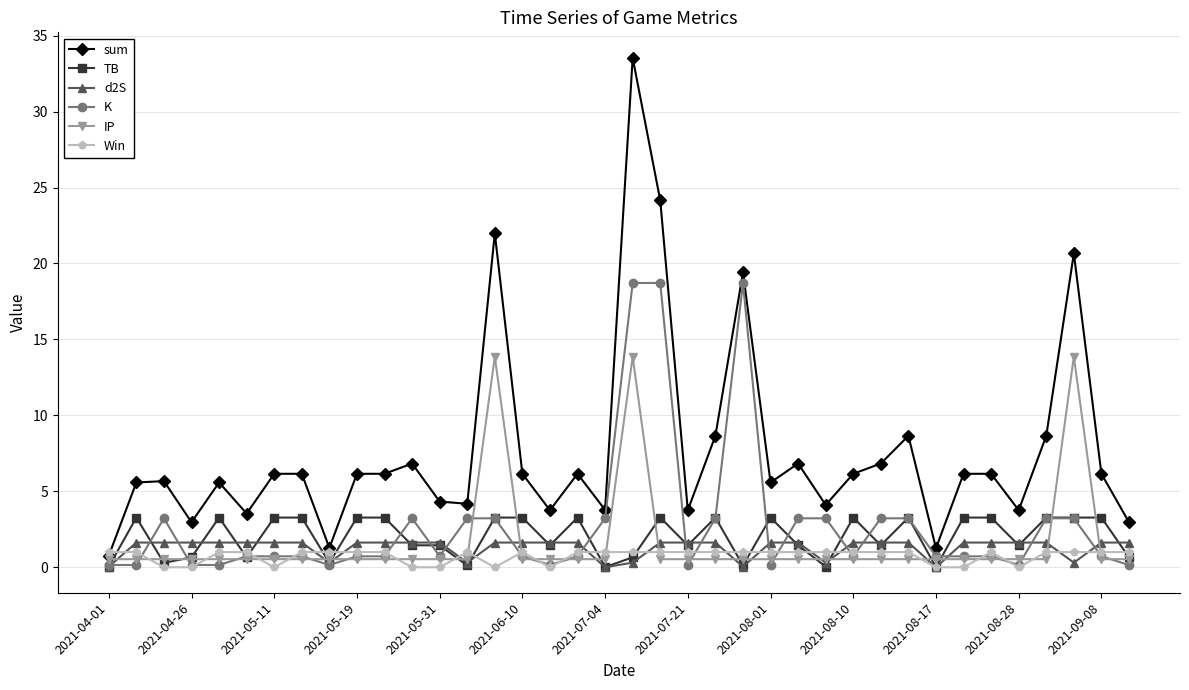

Which series has the widest spread of values?

sum